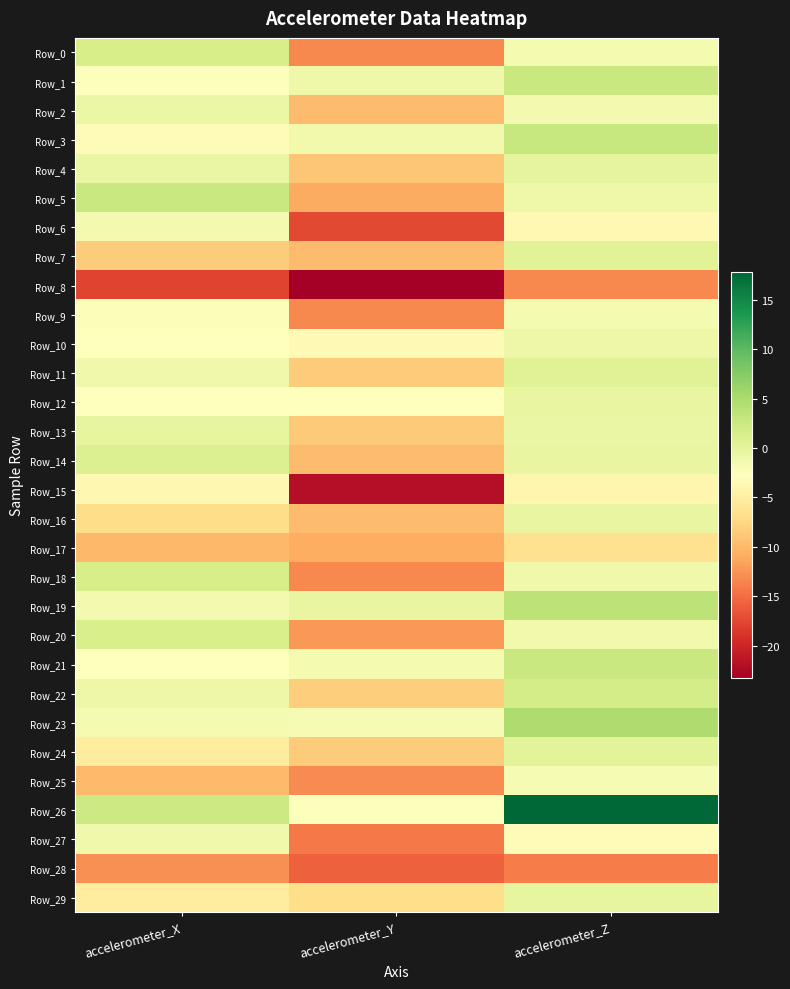

Reading left to right, list all the values displayed in this chart.

Row_0: accelerometer_X=1.4	accelerometer_Y=-13.2	accelerometer_Z=-1.6
Row_1: accelerometer_X=-2.4	accelerometer_Y=-1.0	accelerometer_Z=2.6
Row_2: accelerometer_X=-0.8	accelerometer_Y=-9.8	accelerometer_Z=-1.6
Row_3: accelerometer_X=-3.2	accelerometer_Y=-1.3	accelerometer_Z=2.8
Row_4: accelerometer_X=-0.6	accelerometer_Y=-8.9	accelerometer_Z=-0.1
Row_5: accelerometer_X=2.6	accelerometer_Y=-11.0	accelerometer_Z=-1.1
Row_6: accelerometer_X=-1.6	accelerometer_Y=-17.4	accelerometer_Z=-3.7
Row_7: accelerometer_X=-8.4	accelerometer_Y=-9.7	accelerometer_Z=0.4
Row_8: accelerometer_X=-17.7	accelerometer_Y=-23.3	accelerometer_Z=-13.3
Row_9: accelerometer_X=-2.4	accelerometer_Y=-13.2	accelerometer_Z=-1.7
Row_10: accelerometer_X=-2.8	accelerometer_Y=-3.5	accelerometer_Z=-1.0
Row_11: accelerometer_X=-1.2	accelerometer_Y=-8.4	accelerometer_Z=0.5
Row_12: accelerometer_X=-2.8	accelerometer_Y=-2.6	accelerometer_Z=-0.5
Row_13: accelerometer_X=-0.3	accelerometer_Y=-8.7	accelerometer_Z=-0.5
Row_14: accelerometer_X=0.9	accelerometer_Y=-9.8	accelerometer_Z=-0.4
Row_15: accelerometer_X=-3.7	accelerometer_Y=-22.0	accelerometer_Z=-3.9
Row_16: accelerometer_X=-7.0	accelerometer_Y=-9.8	accelerometer_Z=-0.4
Row_17: accelerometer_X=-10.0	accelerometer_Y=-10.9	accelerometer_Z=-6.5
Row_18: accelerometer_X=1.5	accelerometer_Y=-13.2	accelerometer_Z=-1.2
Row_19: accelerometer_X=-1.5	accelerometer_Y=-0.4	accelerometer_Z=3.6
Row_20: accelerometer_X=1.4	accelerometer_Y=-12.3	accelerometer_Z=-1.3
Row_21: accelerometer_X=-2.8	accelerometer_Y=-1.8	accelerometer_Z=2.6
Row_22: accelerometer_X=-0.8	accelerometer_Y=-8.3	accelerometer_Z=1.6
Row_23: accelerometer_X=-1.7	accelerometer_Y=-1.8	accelerometer_Z=4.6
Row_24: accelerometer_X=-5.2	accelerometer_Y=-8.4	accelerometer_Z=0.2
Row_25: accelerometer_X=-9.8	accelerometer_Y=-13.1	accelerometer_Z=-1.9
Row_26: accelerometer_X=2.3	accelerometer_Y=-2.5	accelerometer_Z=17.8
Row_27: accelerometer_X=-1.3	accelerometer_Y=-14.2	accelerometer_Z=-3.2
Row_28: accelerometer_X=-12.8	accelerometer_Y=-15.8	accelerometer_Z=-14.0
Row_29: accelerometer_X=-5.2	accelerometer_Y=-6.8	accelerometer_Z=-0.3